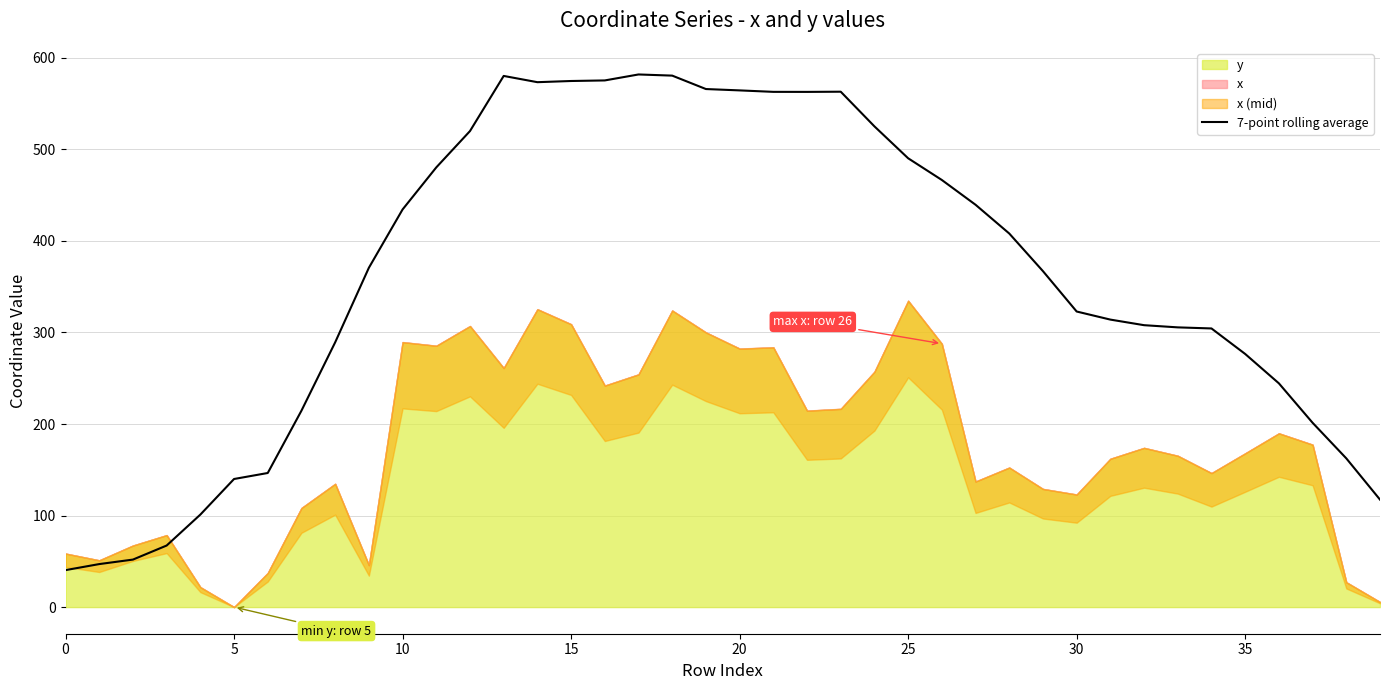

How many data points are less than 370?

20